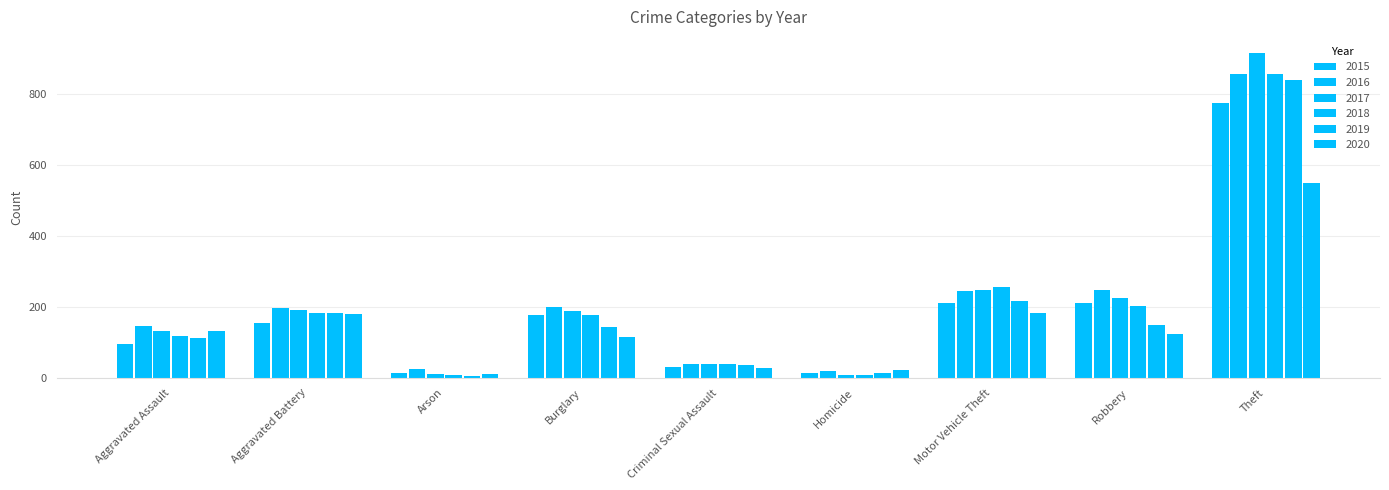

What is the spread (max minus min) of values at Criminal Sexual Assault?

11